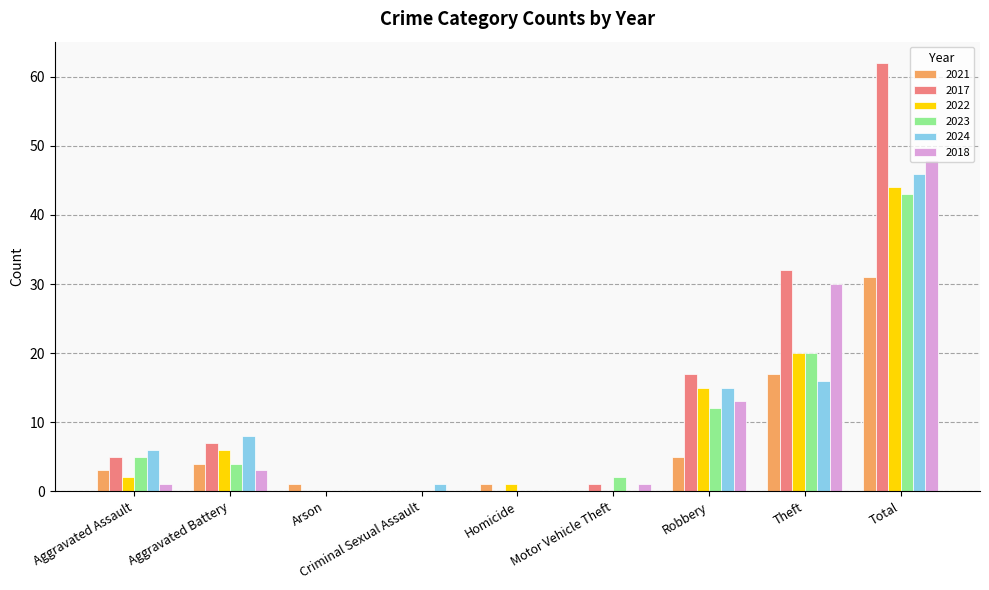

How many groups of bars are there?

9